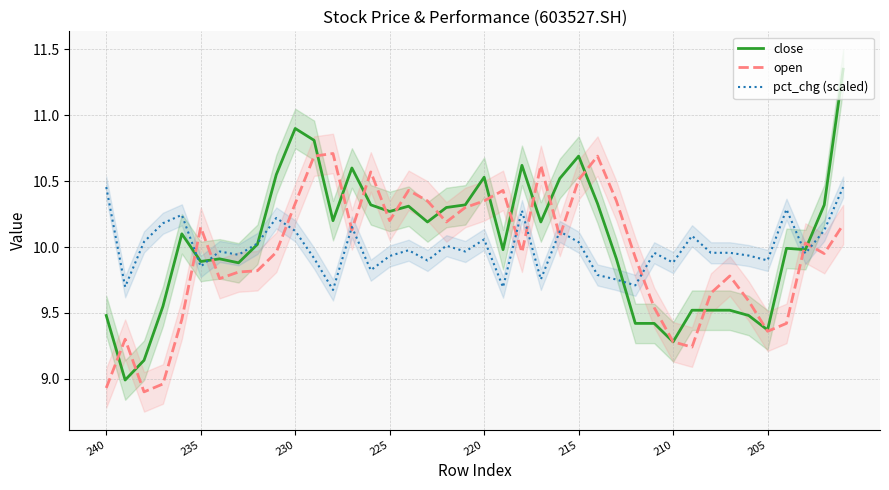

What is the difference between the maximum and minimum values in the pct_chg (scaled) series?

0.8